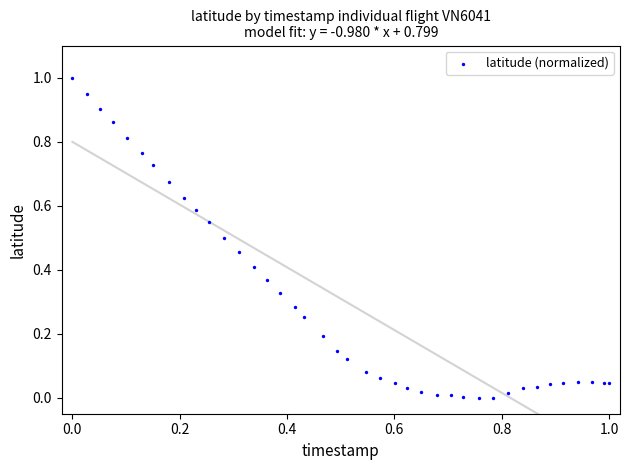

What is the range of Y values (max minus min)?

1.0